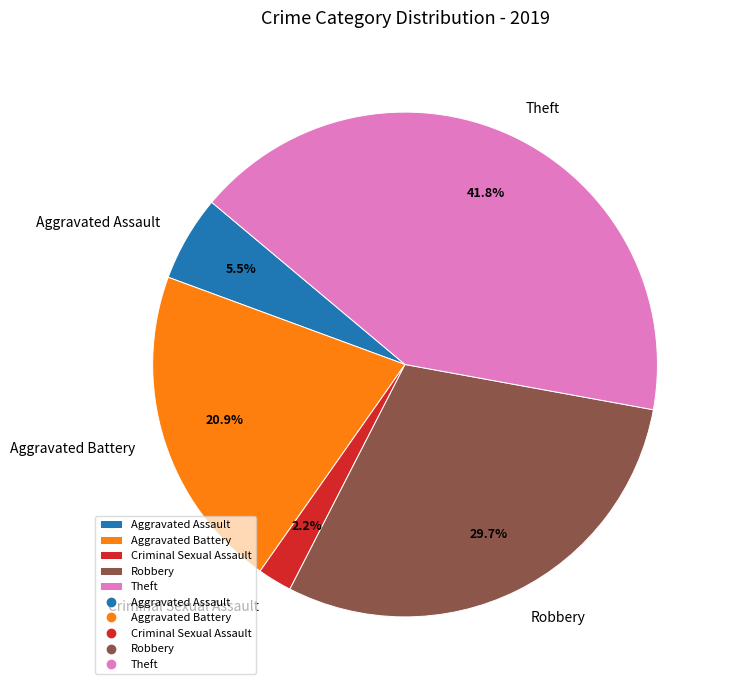

Is there a majority slice in this chart?

No